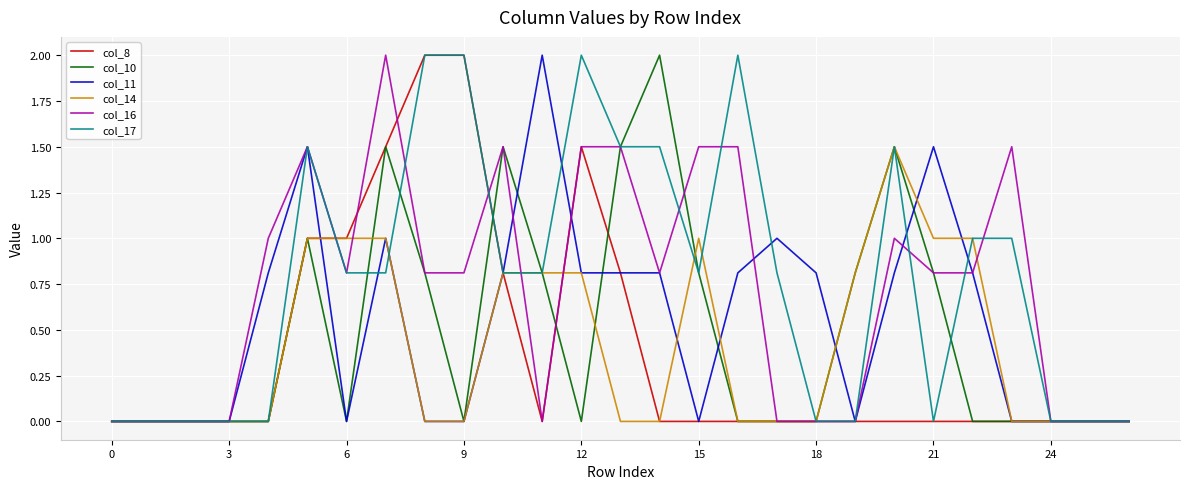

Reading right to left, extract all data points from this chart.

col_8: 0.0	0.0	0.0	0.0	0.0	0.0	0.0	0.0	0.0	0.0	0.0	0.0	0.0	0.8	1.5	0.0	0.8	2.0	2.0	1.5	1.0	1.0	0.0	0.0	0.0	0.0	0.0
col_10: 0.0	0.0	0.0	0.0	0.0	0.8	1.5	0.8	0.0	0.0	0.0	0.8	2.0	1.5	0.0	0.8	1.5	0.0	0.8	1.5	0.0	1.0	0.0	0.0	0.0	0.0	0.0
col_11: 0.0	0.0	0.0	0.0	0.8	1.5	0.8	0.0	0.8	1.0	0.8	0.0	0.8	0.8	0.8	2.0	0.8	0.0	0.0	1.0	0.0	1.5	0.8	0.0	0.0	0.0	0.0
col_14: 0.0	0.0	0.0	0.0	1.0	1.0	1.5	0.8	0.0	0.0	0.0	1.0	0.0	0.0	0.8	0.8	0.8	0.0	0.0	1.0	1.0	1.0	0.0	0.0	0.0	0.0	0.0
col_16: 0.0	0.0	0.0	1.5	0.8	0.8	1.0	0.0	0.0	0.0	1.5	1.5	0.8	1.5	1.5	0.0	1.5	0.8	0.8	2.0	0.8	1.5	1.0	0.0	0.0	0.0	0.0
col_17: 0.0	0.0	0.0	1.0	1.0	0.0	1.5	0.0	0.0	0.8	2.0	0.8	1.5	1.5	2.0	0.8	0.8	2.0	2.0	0.8	0.8	1.5	0.0	0.0	0.0	0.0	0.0